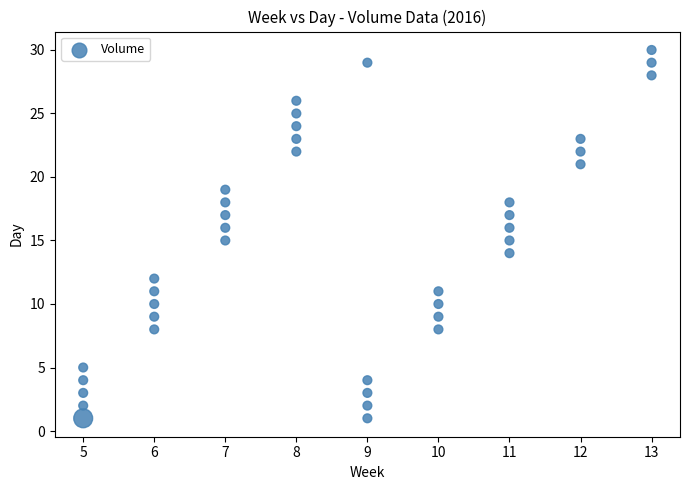

What is the range of Y values (max minus min)?

29